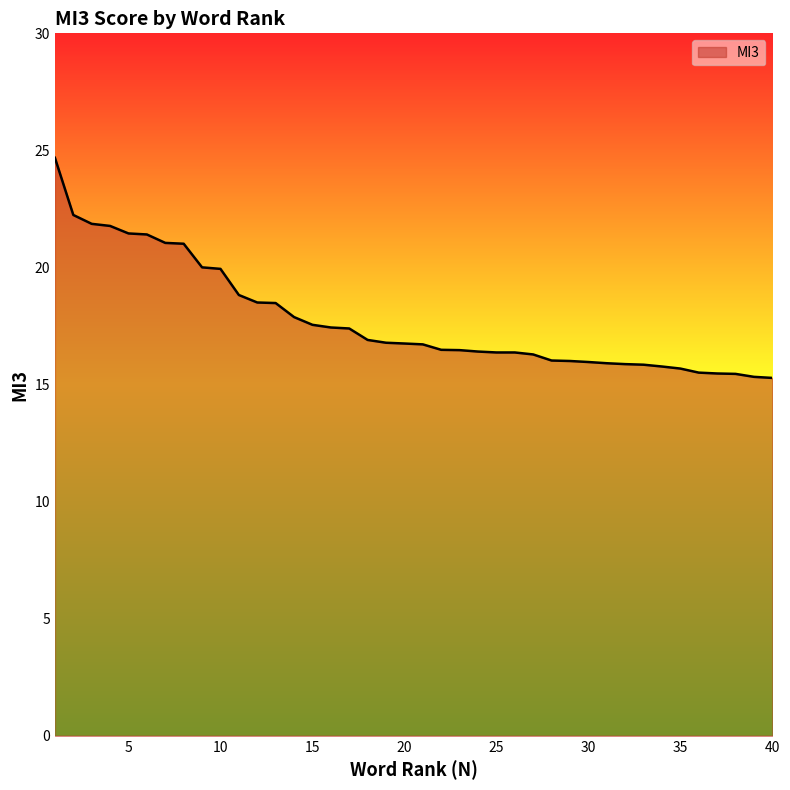

What is the maximum value shown in the chart?

24.7